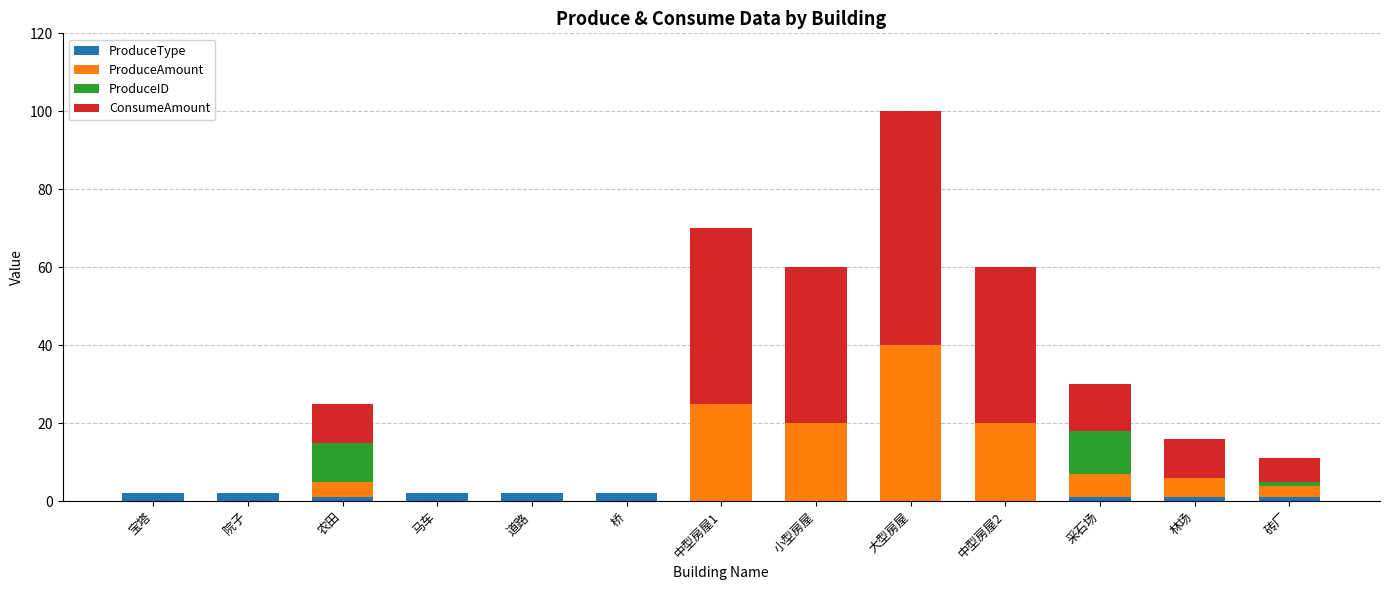

At which category is the sum across all series the highest?

大型房屋